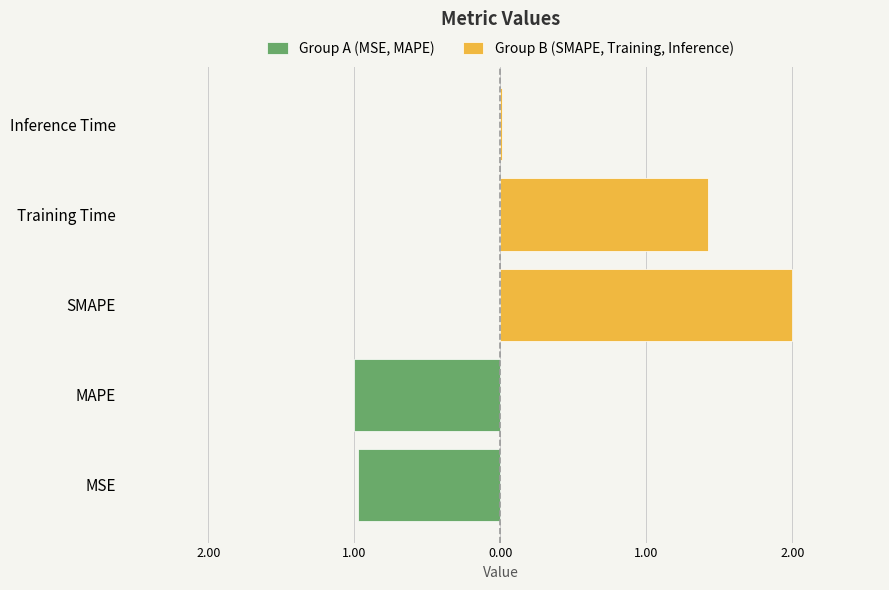

List the labels in order of value, largest first.

SMAPE, Training Time, MAPE, MSE, Inference Time